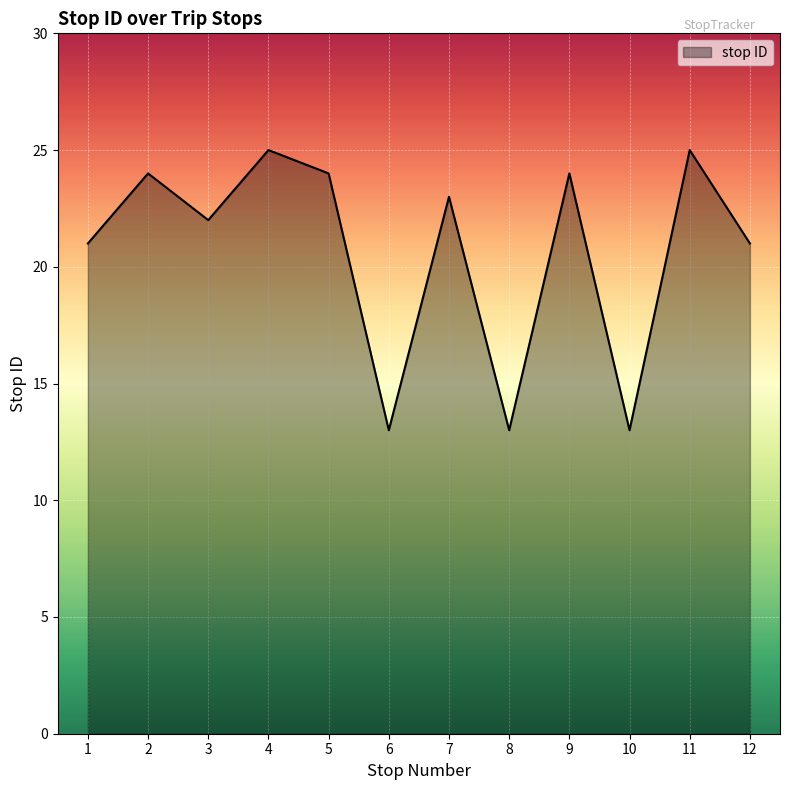

How many values are below 23?

6